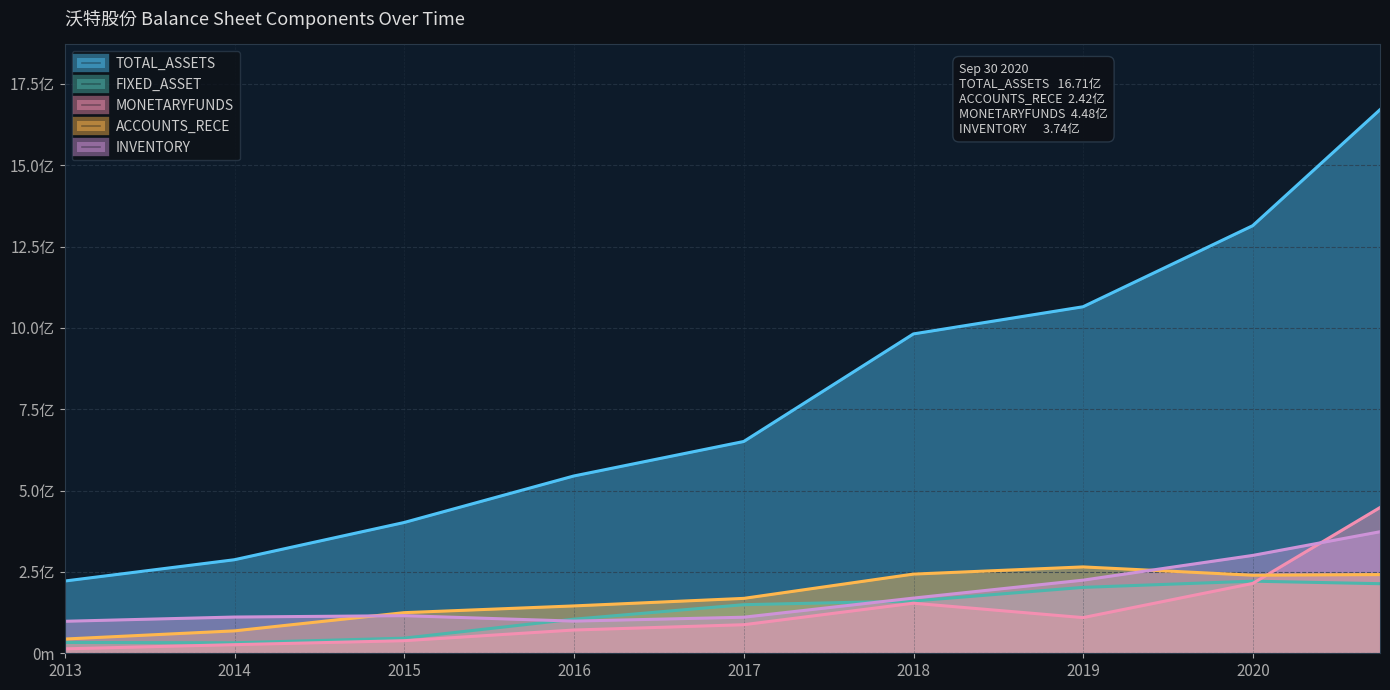

What is the minimum value for MONETARYFUNDS?

13677300.0